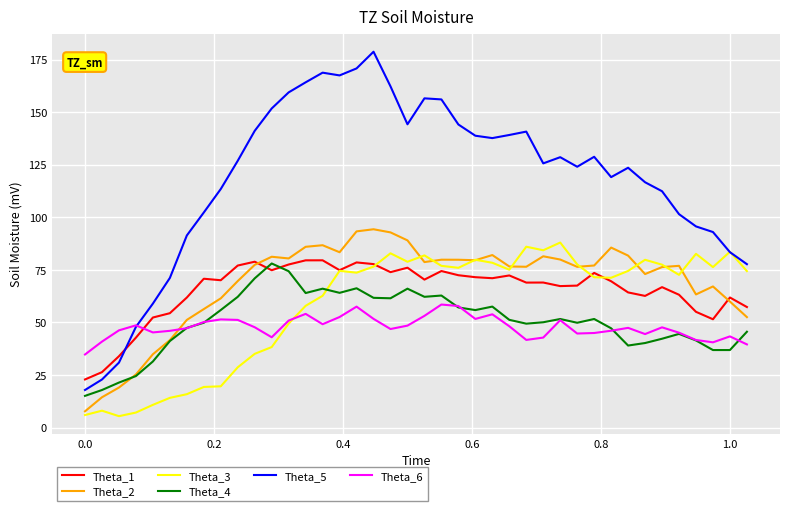

Which series has the largest total across all categories?

Theta_5